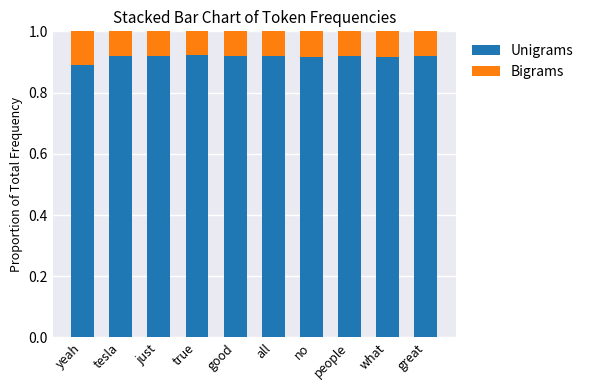

At which label is Unigrams closest to 0?

yeah